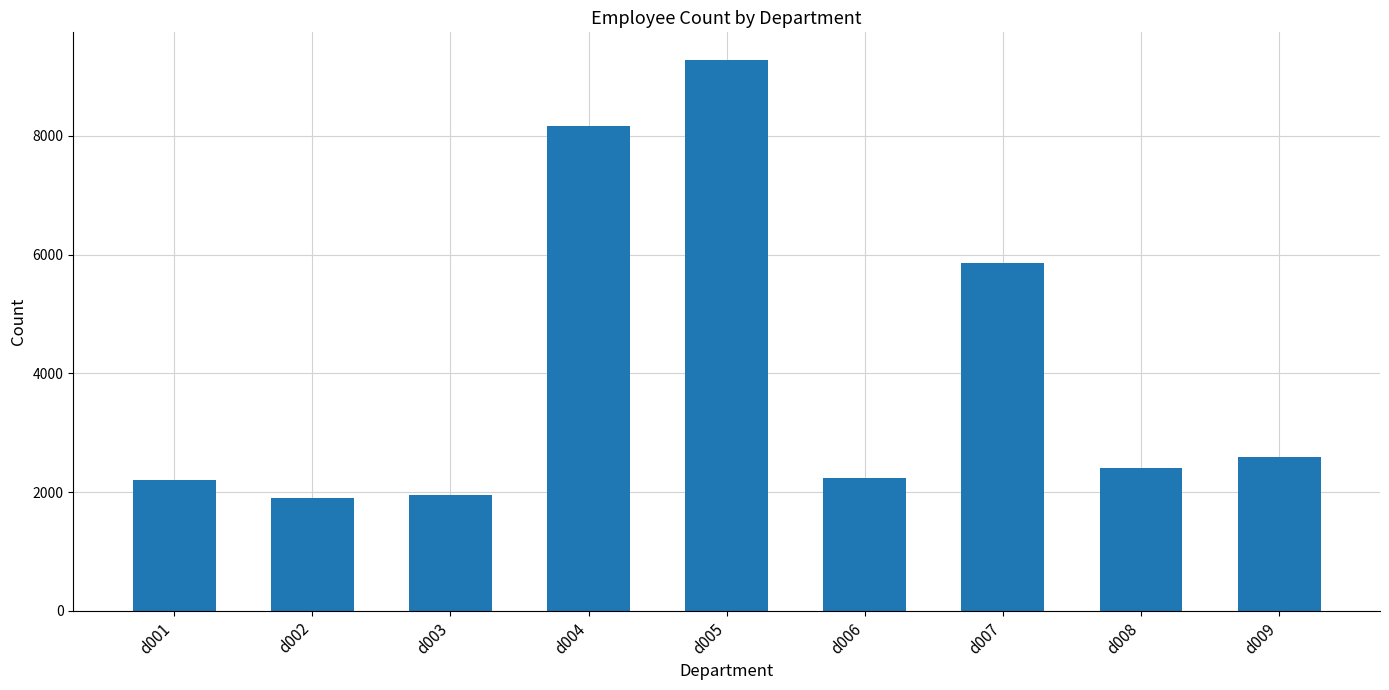

Where is the data nearest to the value 5594?

d007